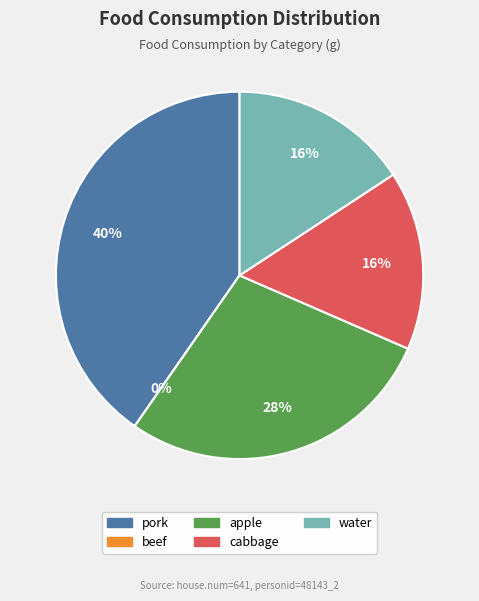

Which category has the smallest portion of the pie?

beef